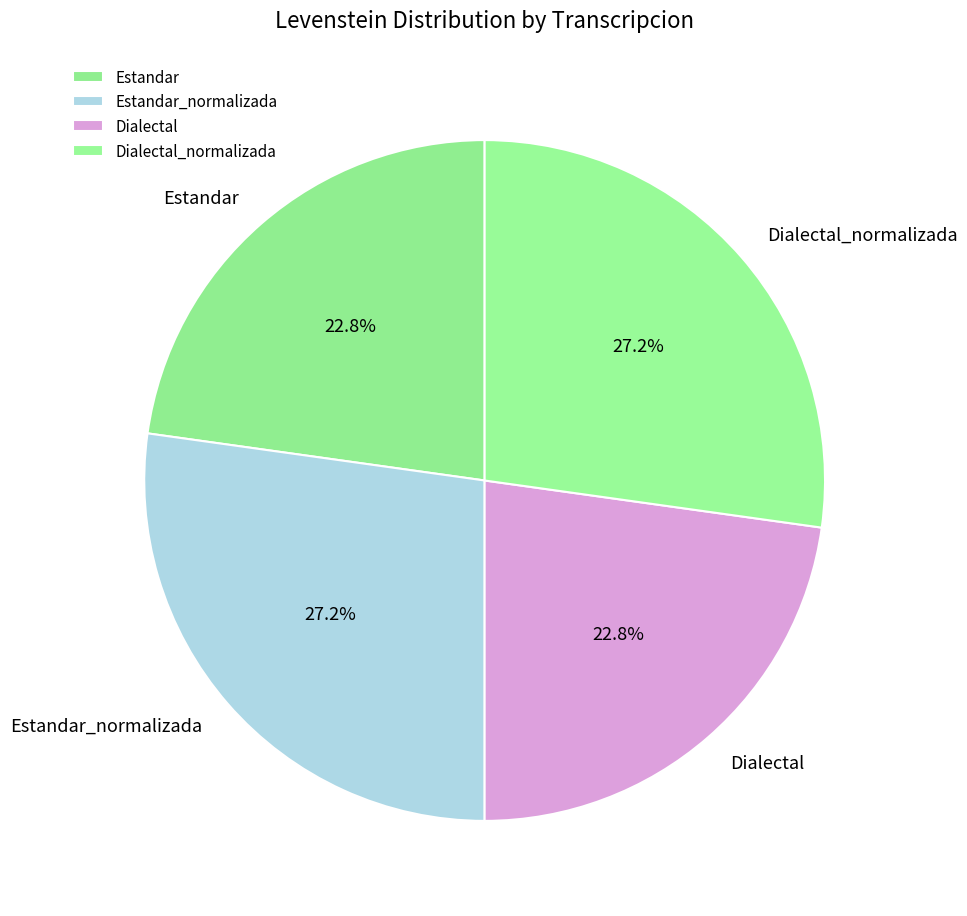

Does Dialectal represent more than half of the total?

No